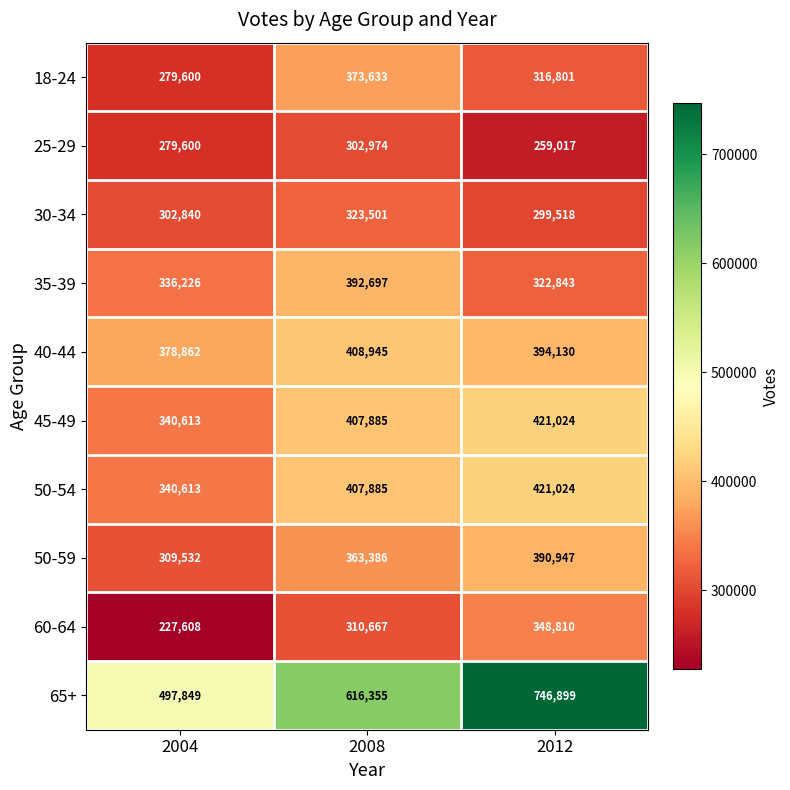

Rank the categories by 18-24 value from highest to lowest.

2008, 2012, 2004